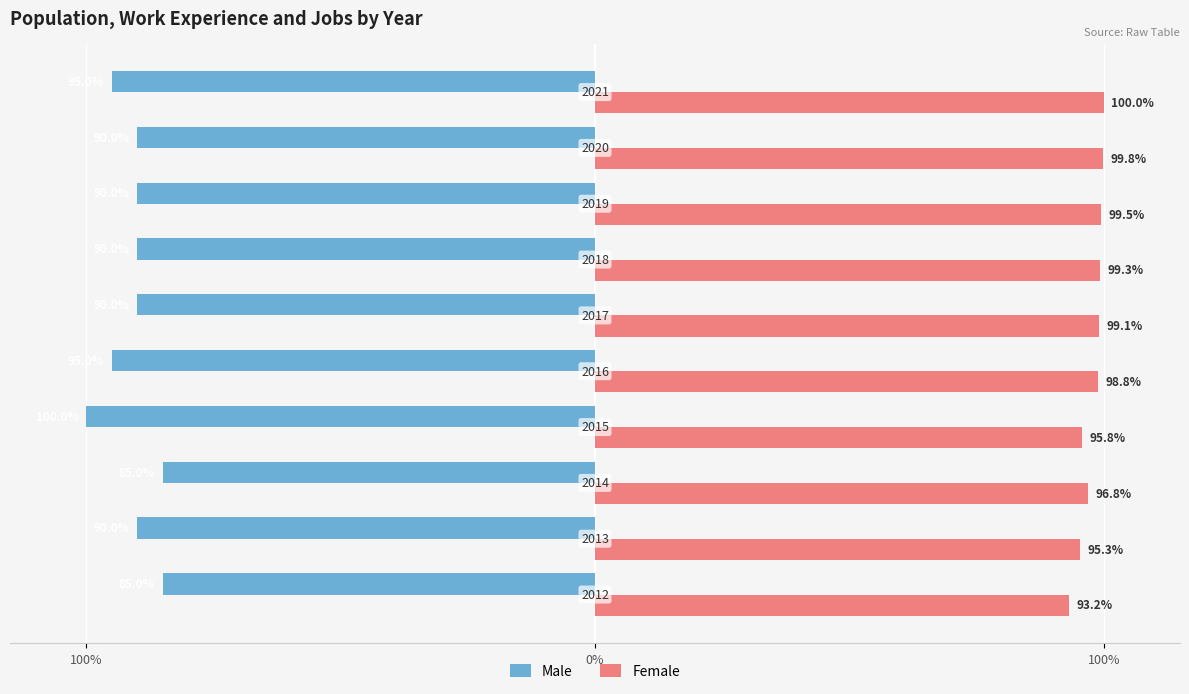

What are all the series names shown in the legend?

Male, Female